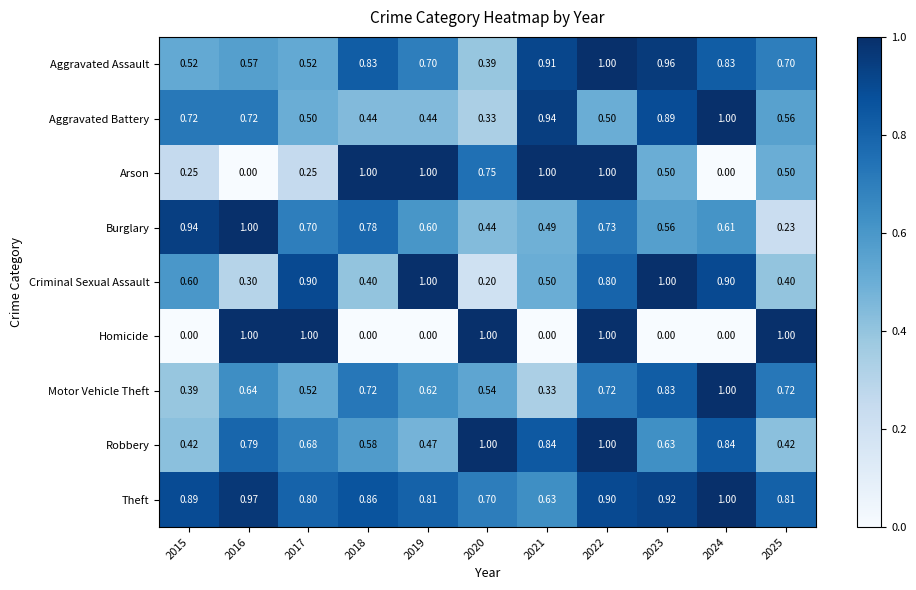

Which series has the largest total across all categories?

Theft